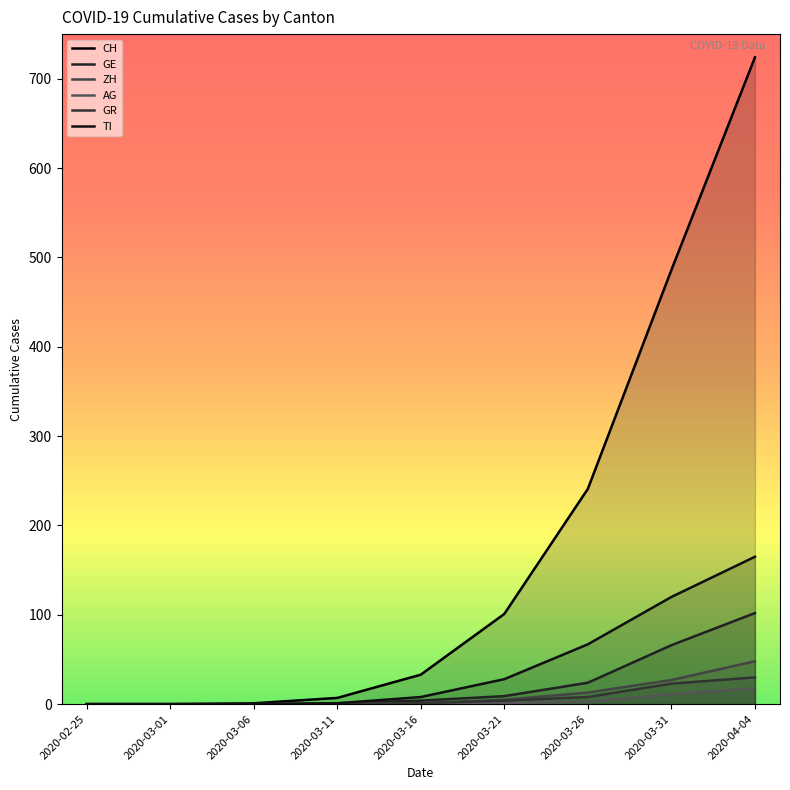

What is the approximate value of GR at 2020-03-16?

1